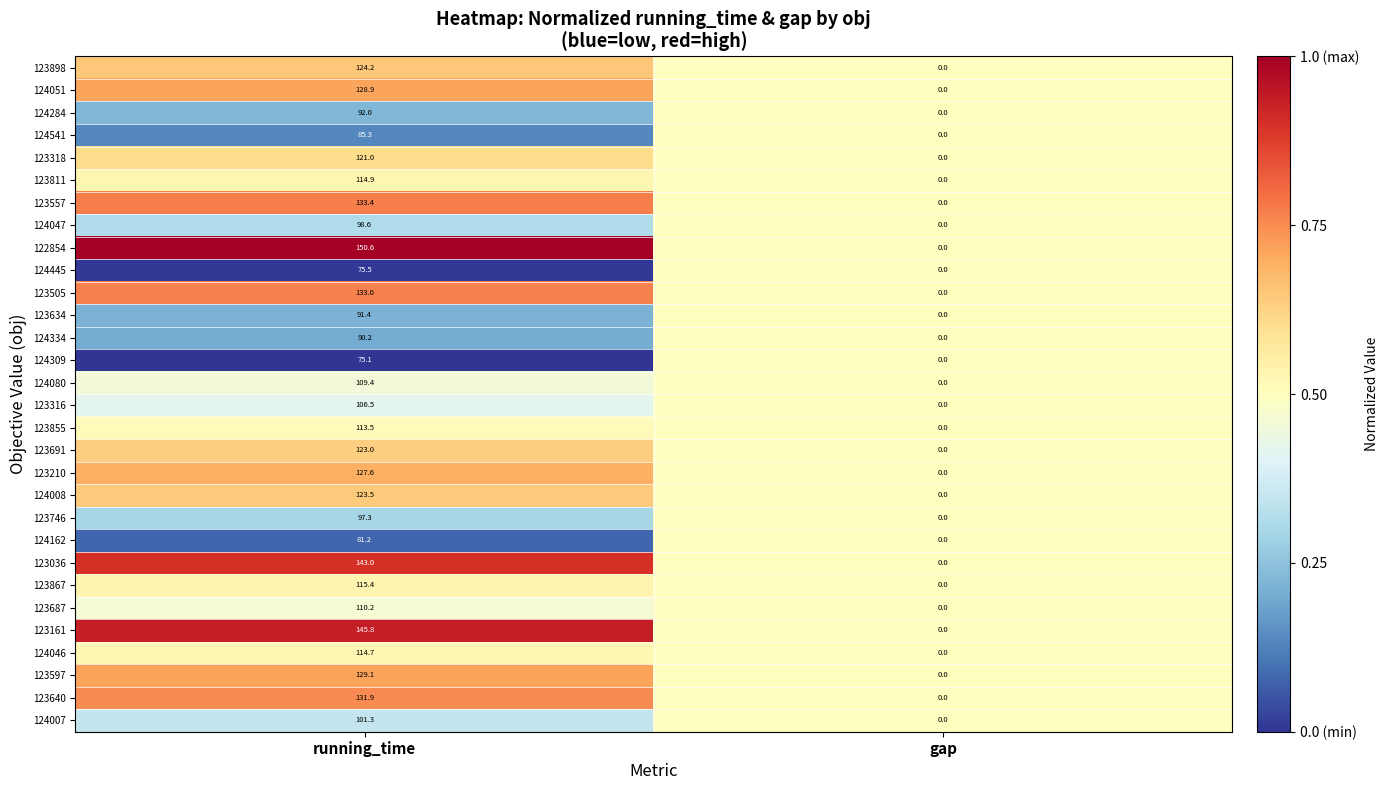

At which label does 123557 first exceed 133?

running_time